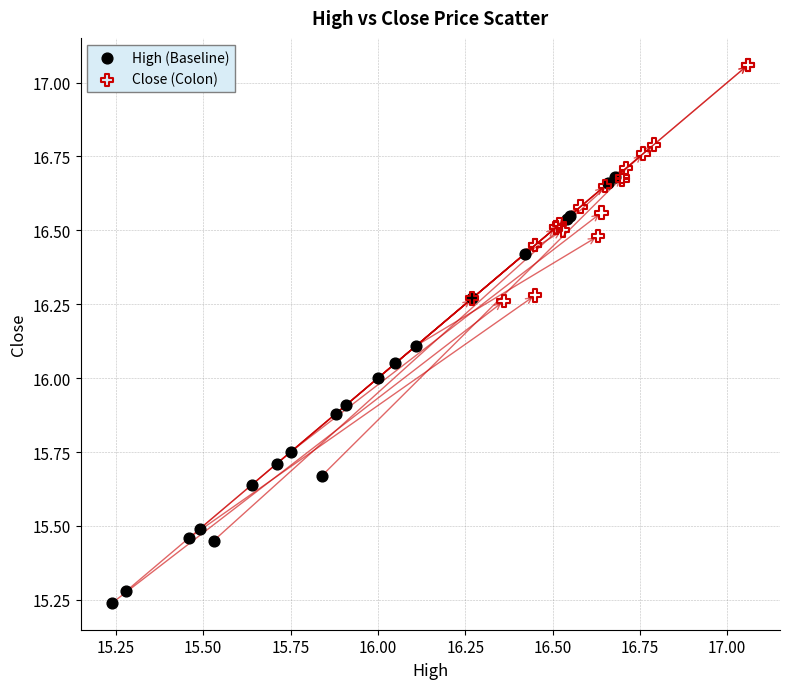

What are all the series names shown in the legend?

High (Baseline), Close (Colon)